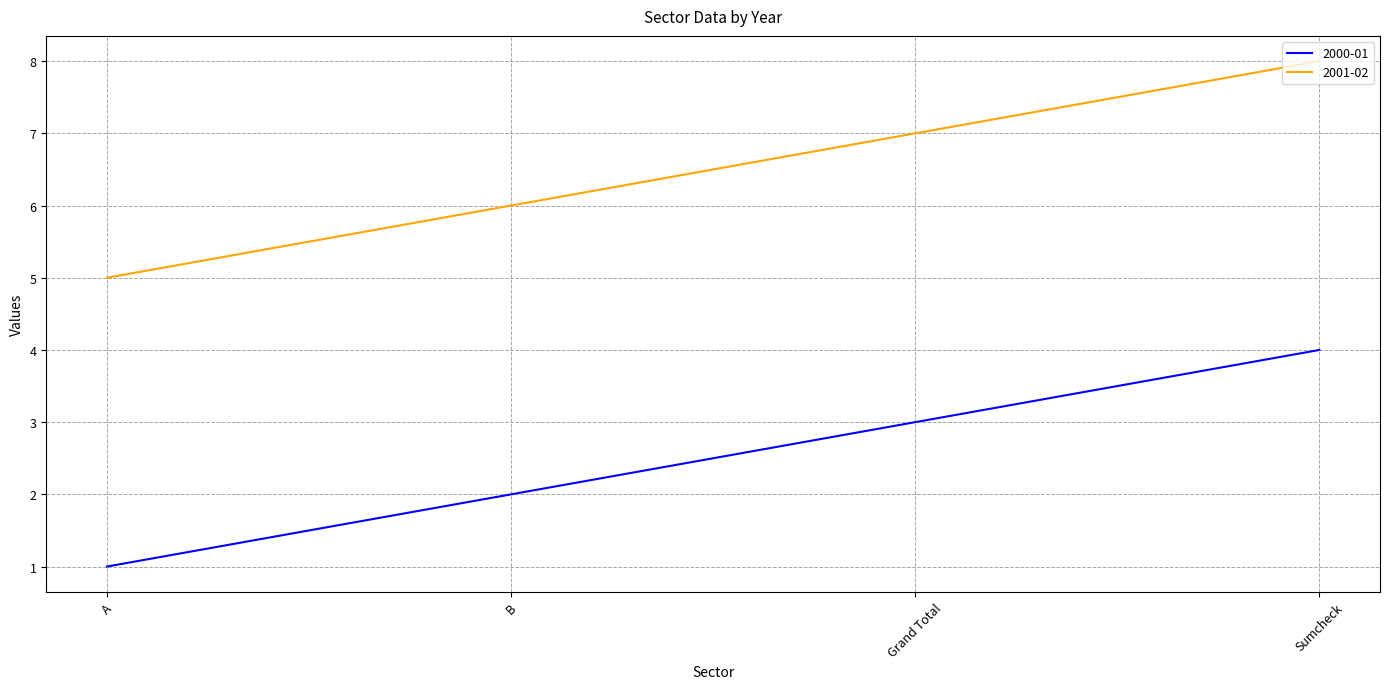

Is the value of 2000-01 at A greater than the value of 2001-02 at A?

No